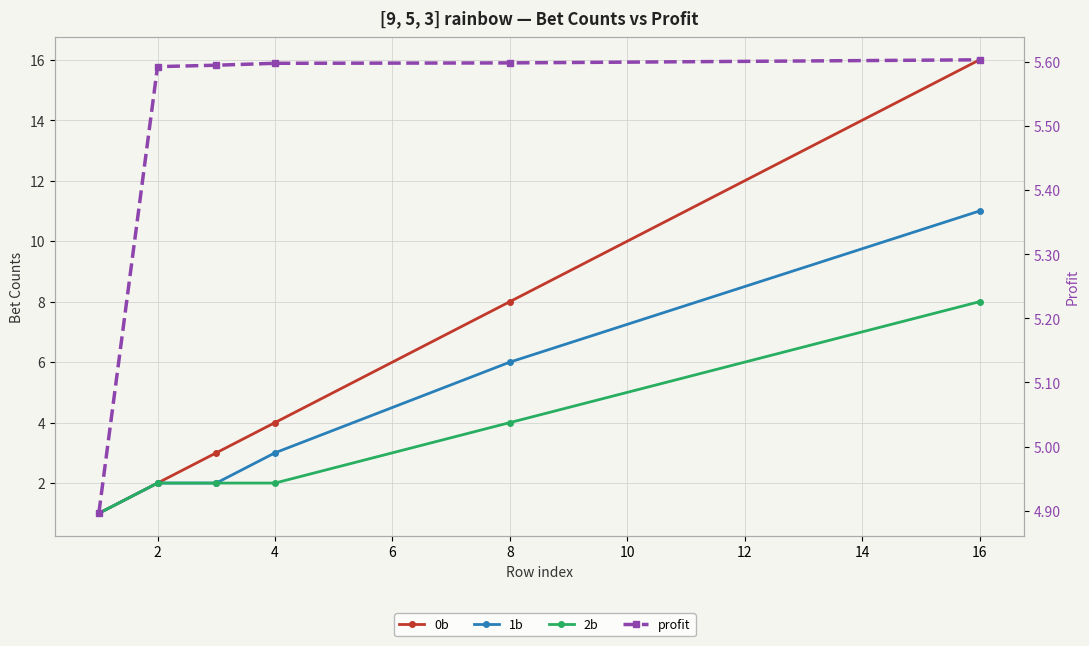

Which series has the widest spread of values?

0b